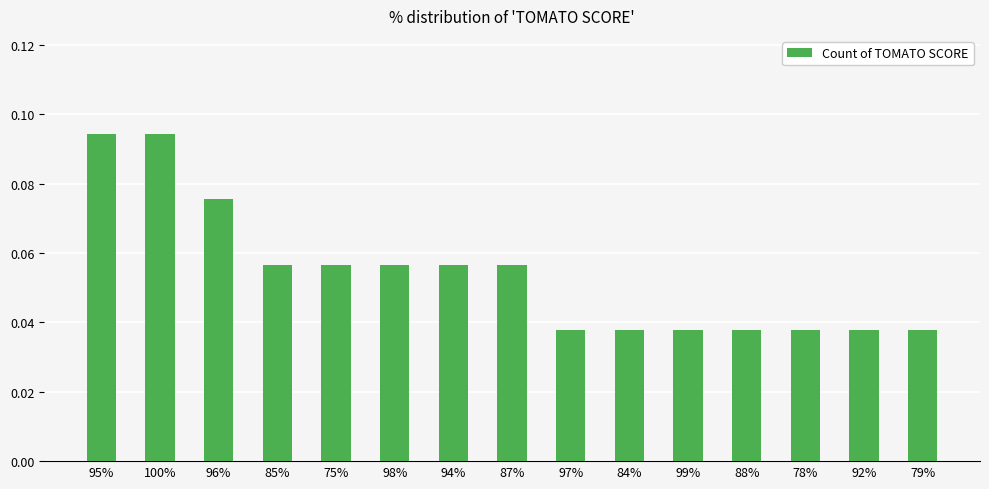

What is the sum of all values?

0.8